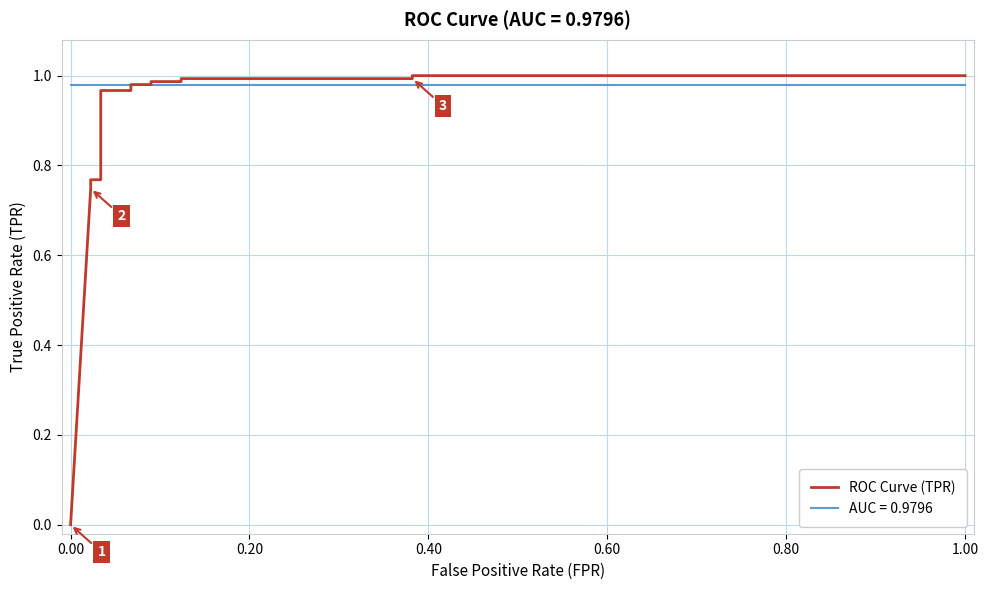

What is the maximum value shown in the chart?

1.0